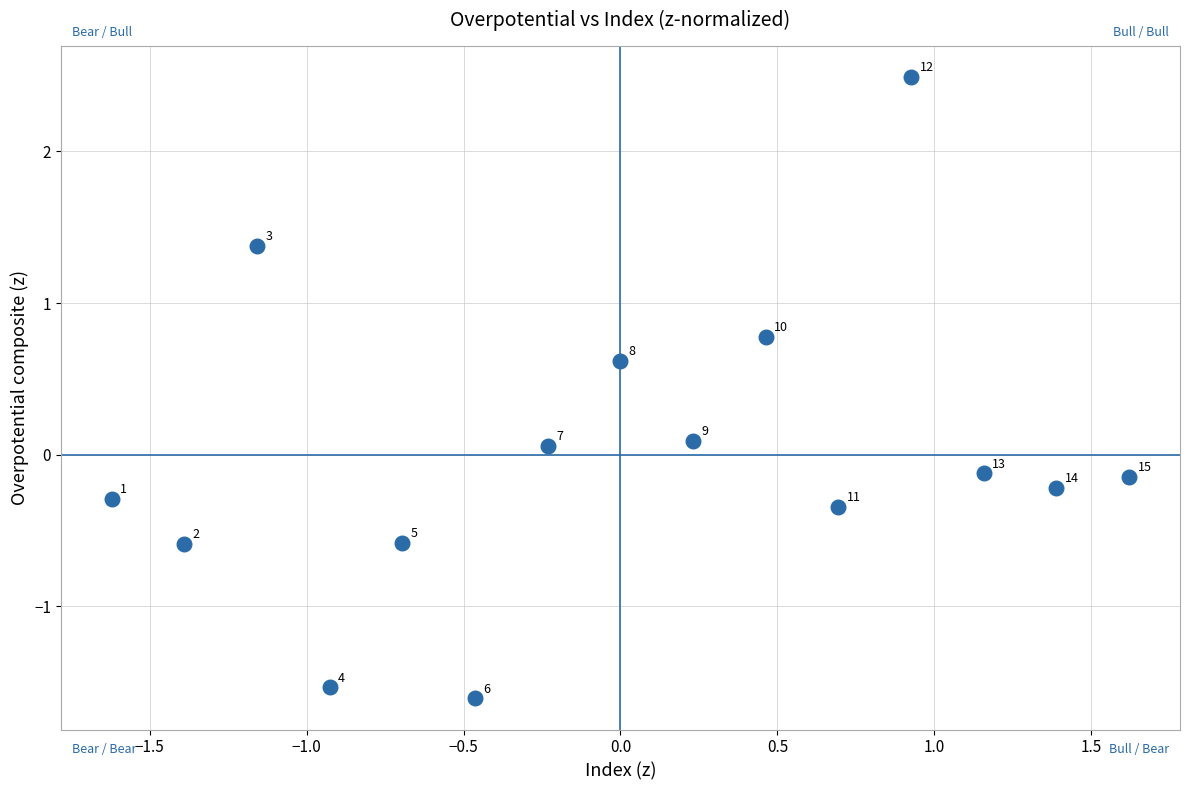

What is the range of X values (max minus min)?

3.2